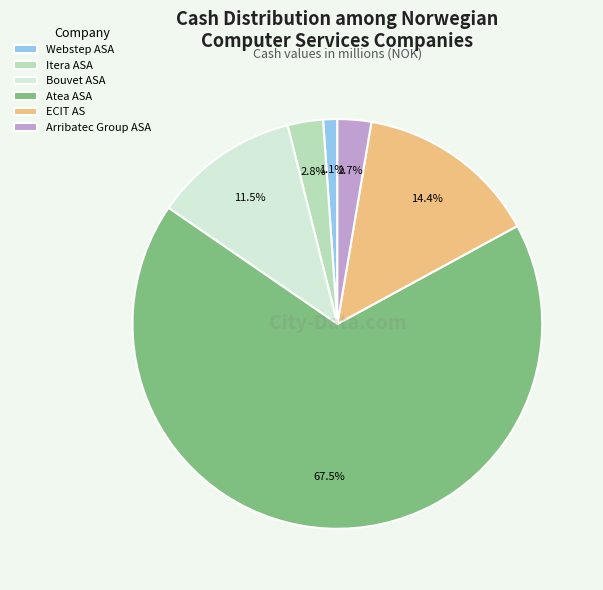

Which category has the smallest portion of the pie?

Webstep ASA